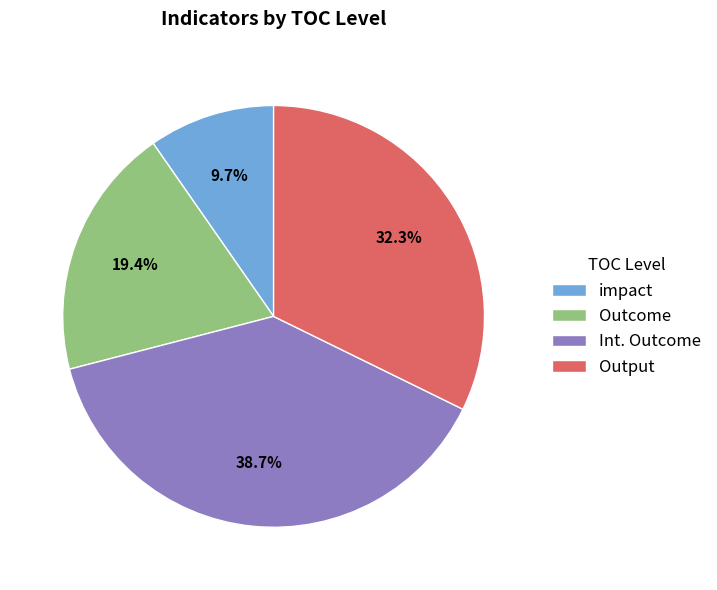

Rank the categories by value from highest to lowest.

Int. Outcome, Output, Outcome, impact